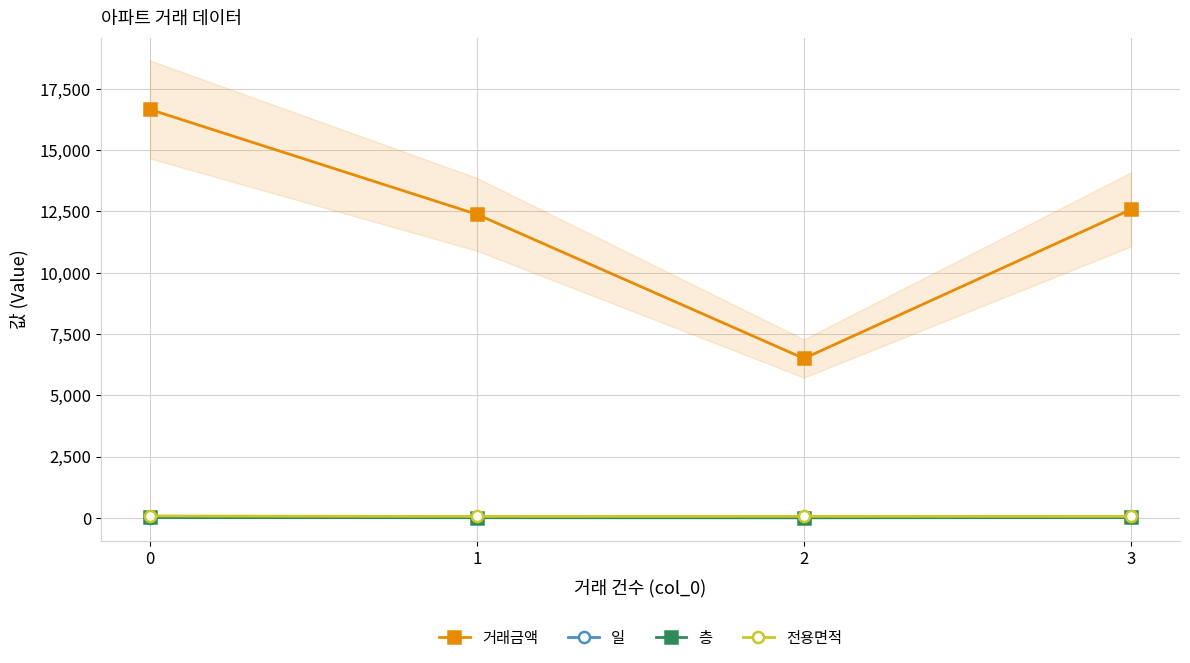

How many lines are shown in the chart?

4